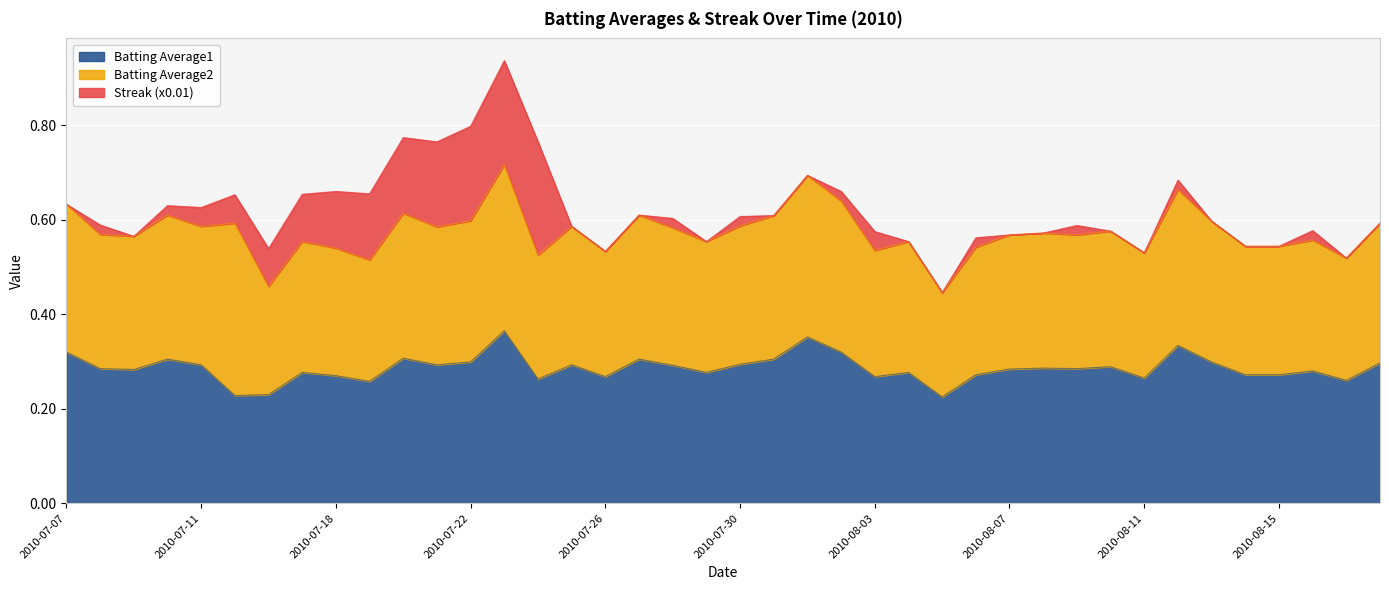

What is the sum of all Streak (x0.01) values?

1.8